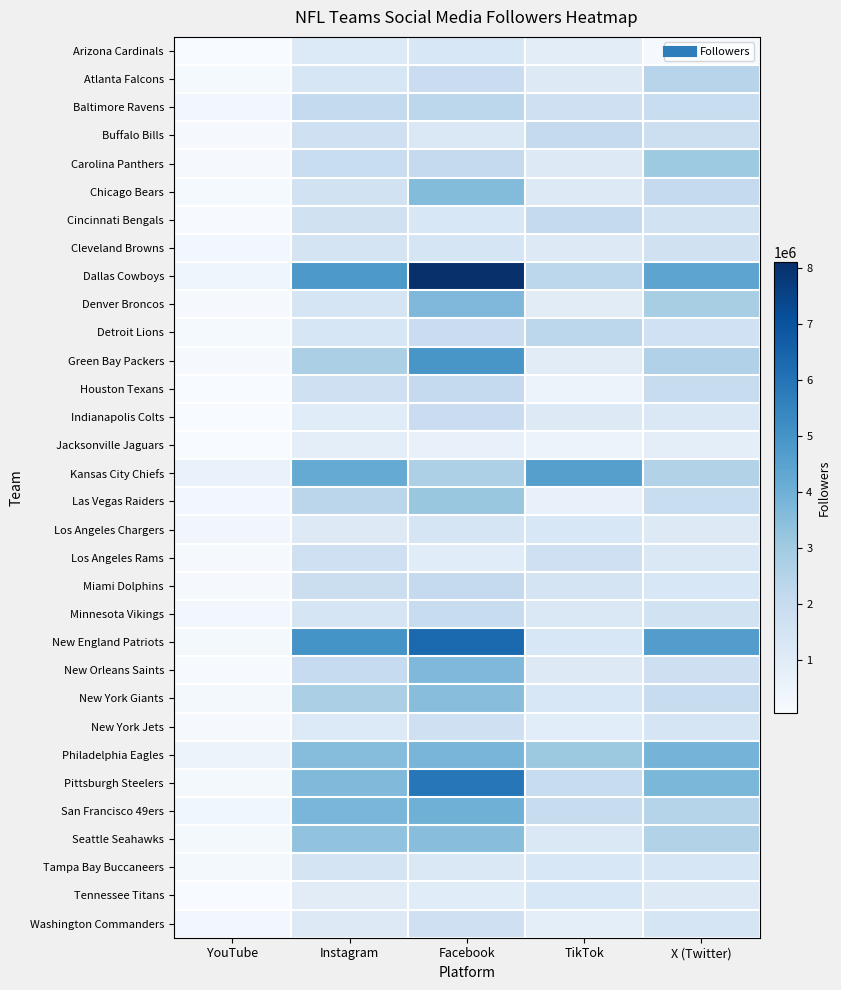

What is the maximum value shown in the chart?

8100000